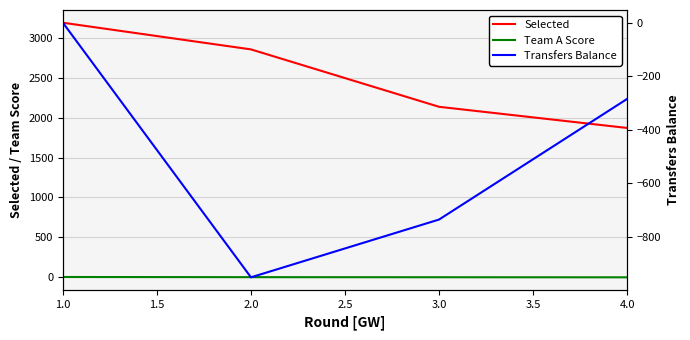

What are all the series names shown in the legend?

Selected, Team A Score, Transfers Balance